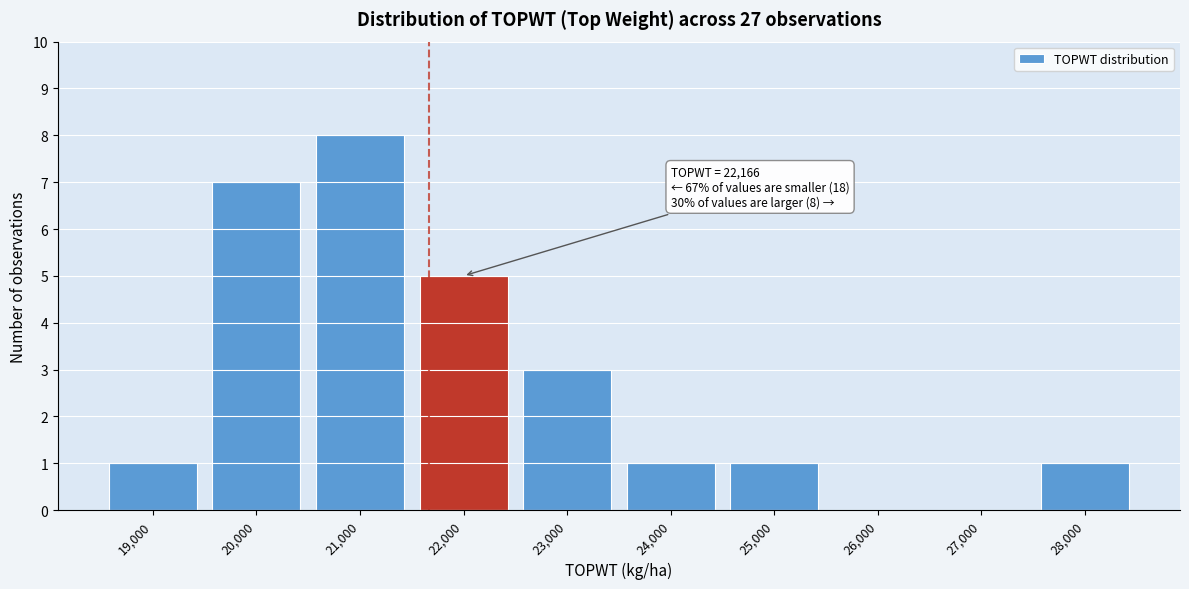

Reading left to right, what are all the values shown in this chart?

19,000=1	20,000=7	21,000=8	22,000=5	23,000=3	24,000=1	25,000=1	26,000=0	27,000=0	28,000=1